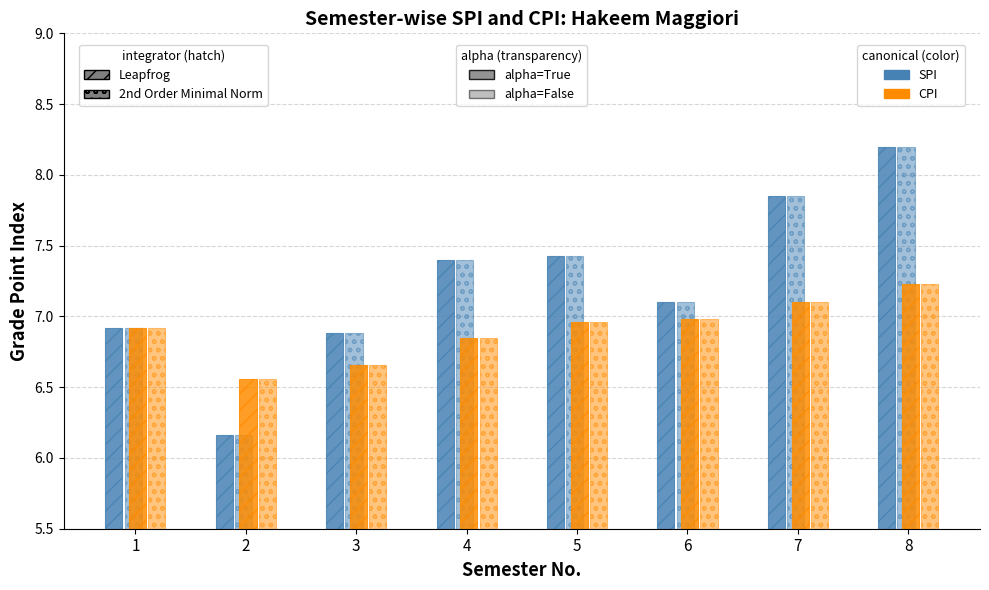

What is the spread (max minus min) of values at 2?

0.4